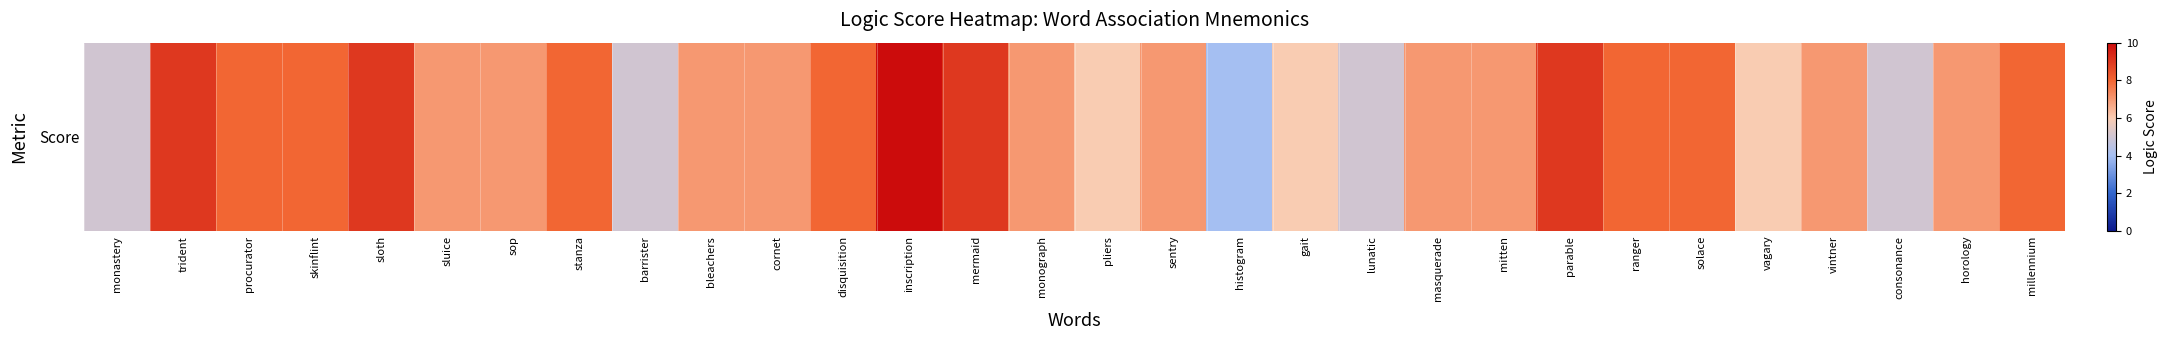

Count the number of categories in the chart.

30